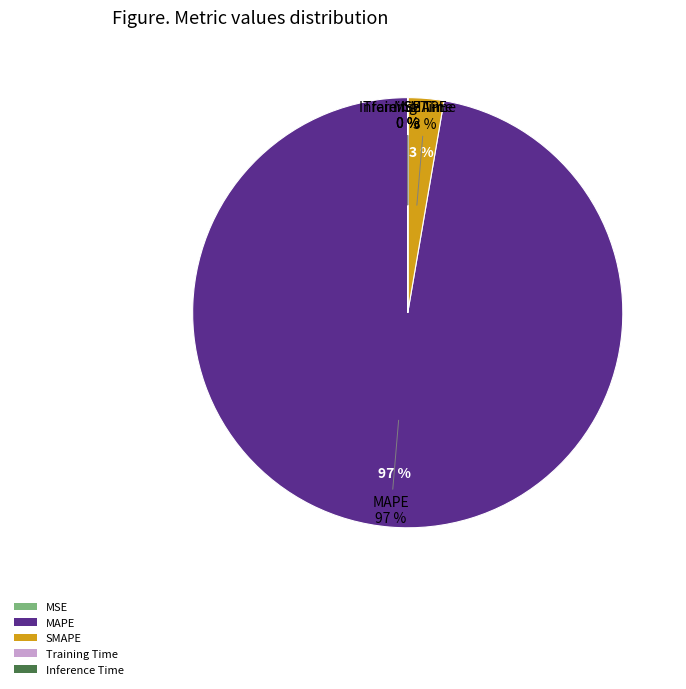

The SMAPE slice represents 1% of the pie. True or false?

False